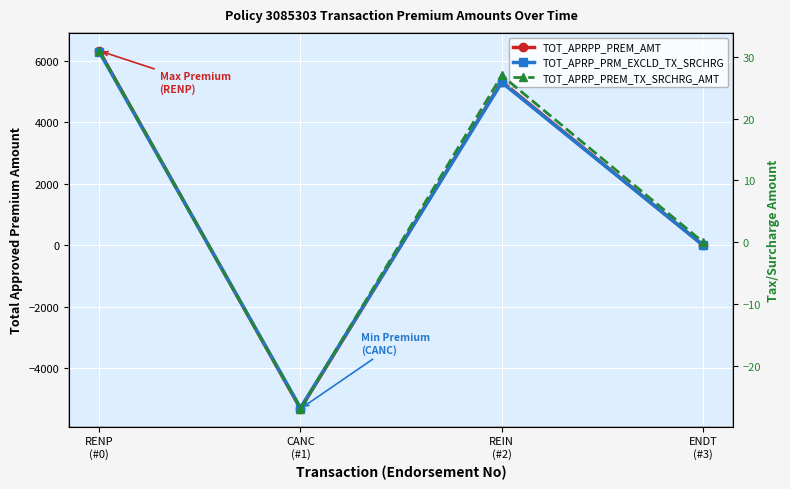

What is the spread (max minus min) of values at REIN
(#2)?

5293